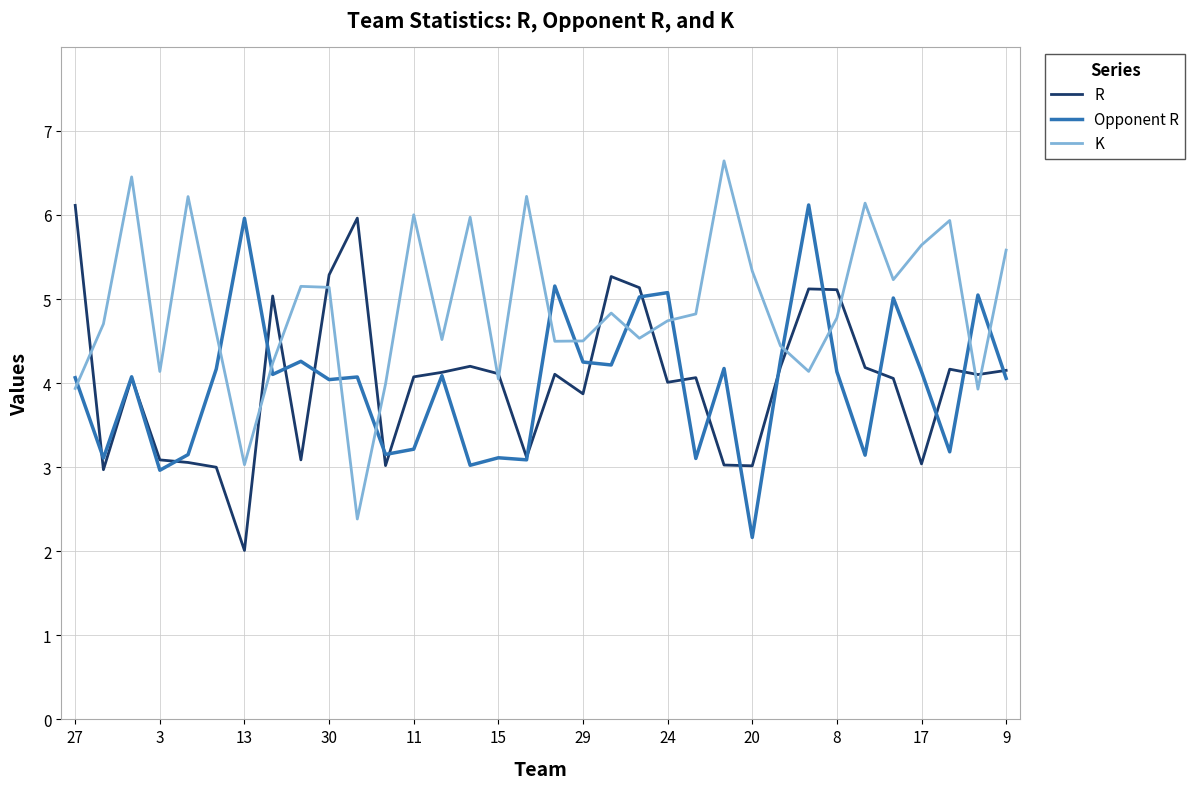

Which series has the largest total across all categories?

K